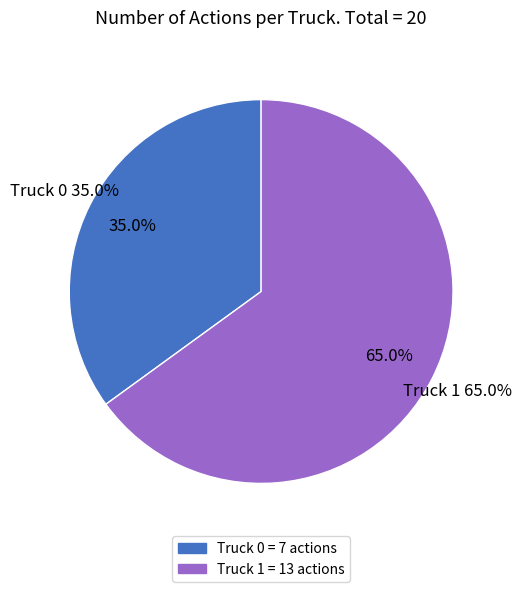

To the nearest percent, what is the average slice percentage?

50%